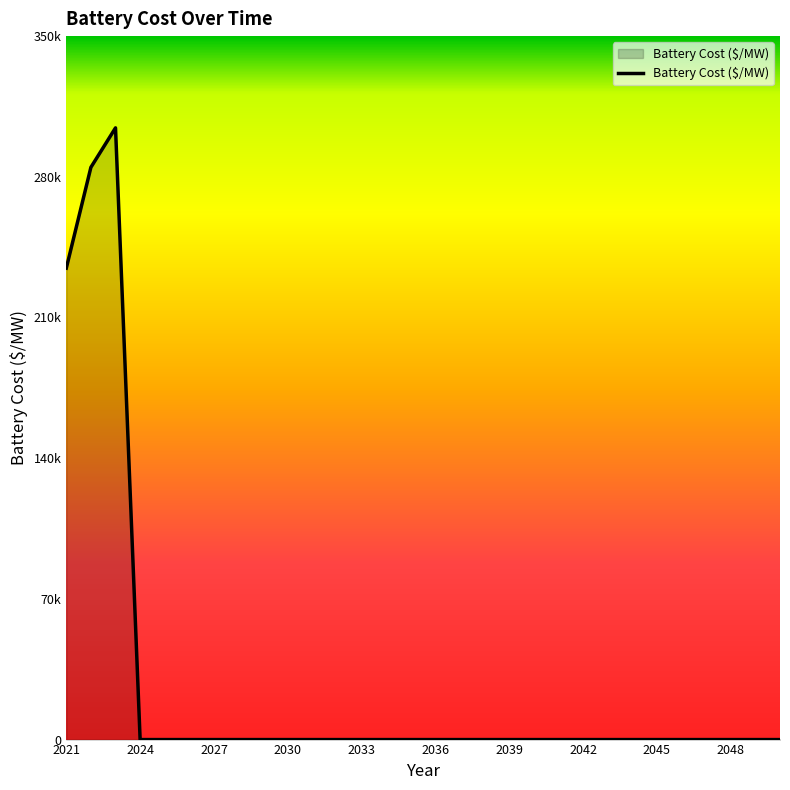

Does the chart display data point markers on the line(s)?

No